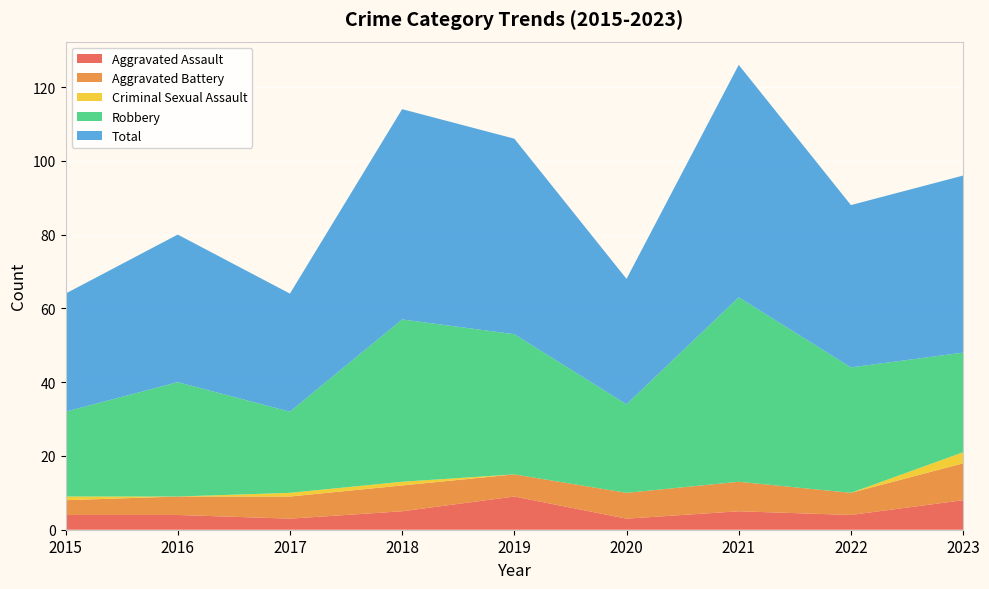

What is the spread (max minus min) of values at 2015?

31